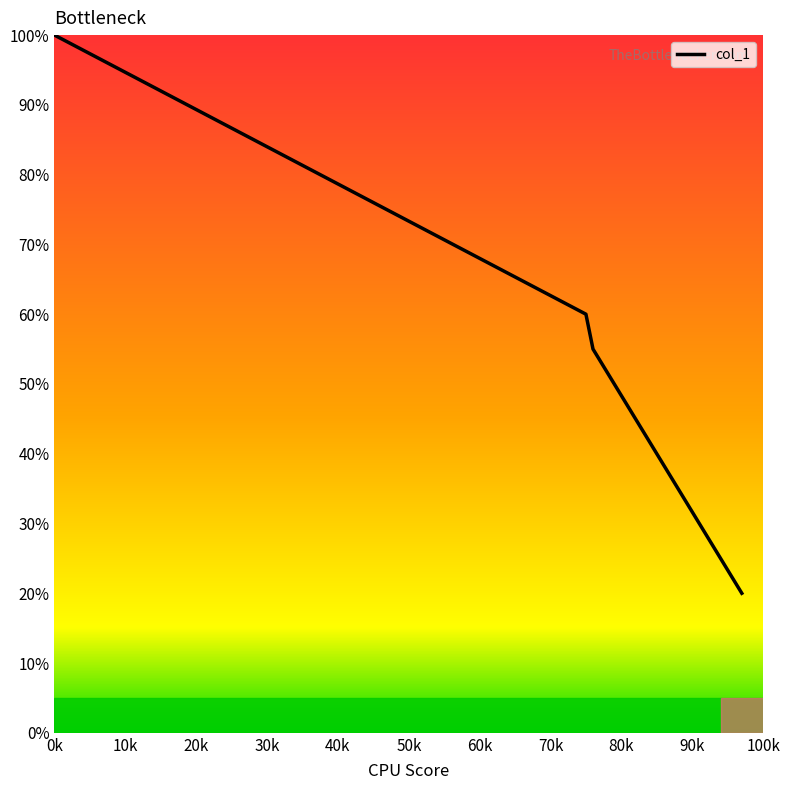

What is the sum of all values?

460.0